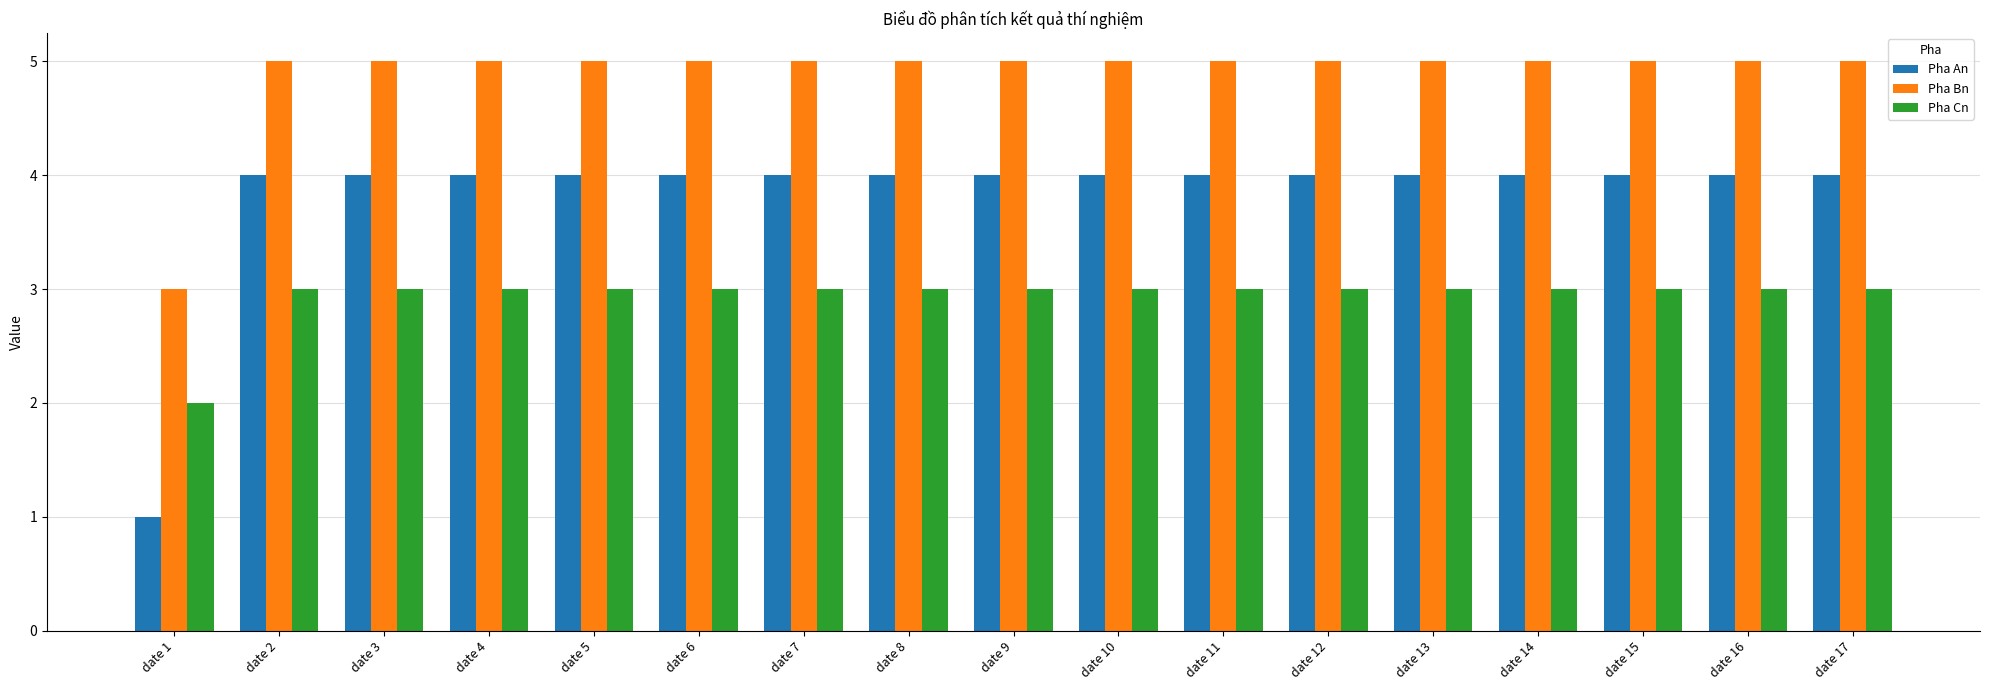

Rank the series by their average value, from highest to lowest.

Pha Bn, Pha An, Pha Cn